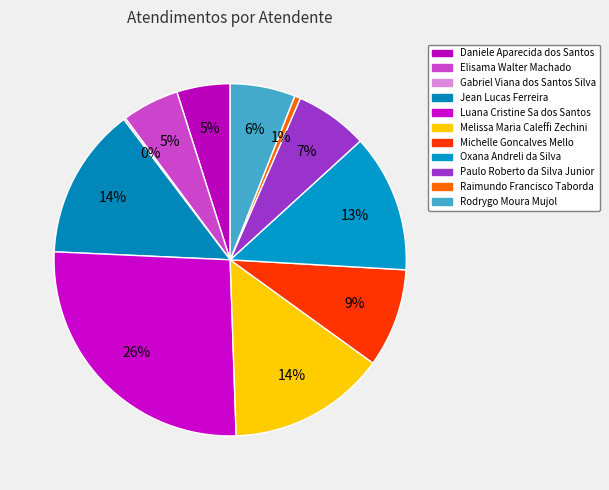

Rank the categories by value from lowest to highest.

Gabriel Viana dos Santos Silva, Raimundo Francisco Taborda, Daniele Aparecida dos Santos, Elisama Walter Machado, Rodrygo Moura Mujol, Paulo Roberto da Silva Junior, Michelle Goncalves Mello, Oxana Andreli da Silva, Jean Lucas Ferreira, Melissa Maria Caleffi Zechini, Luana Cristine Sa dos Santos